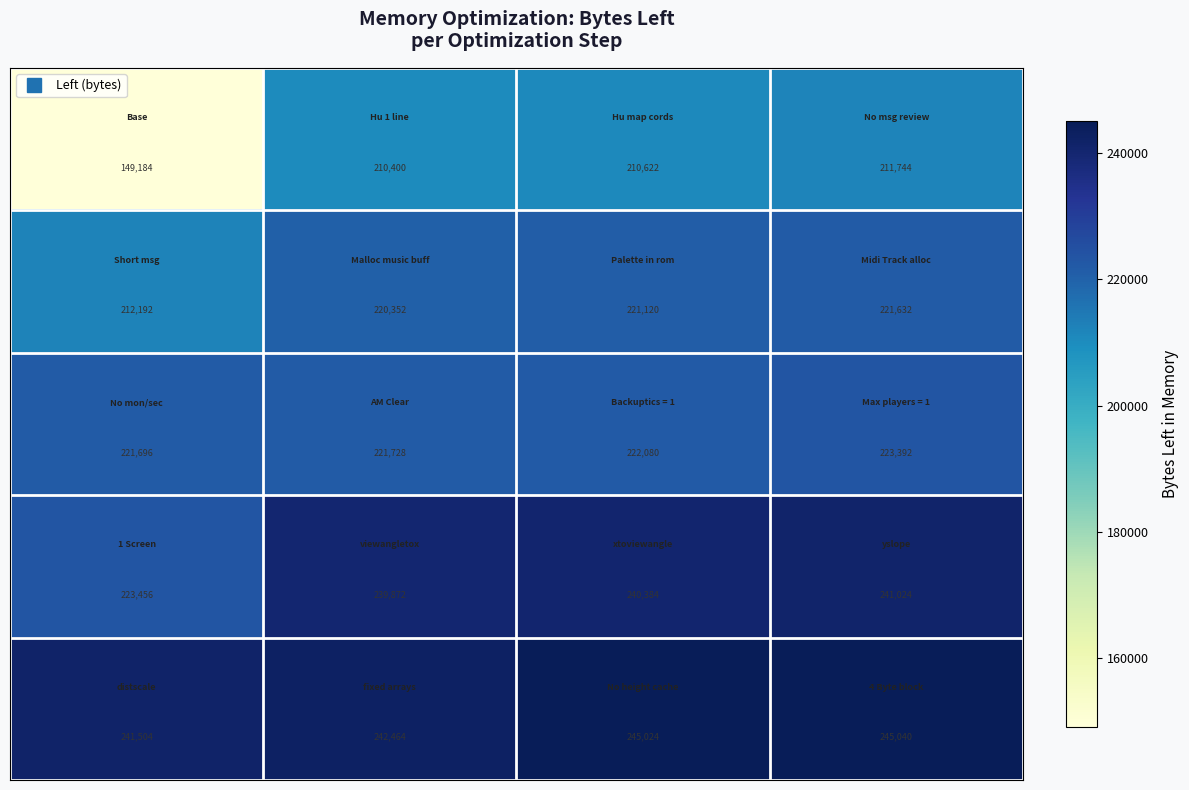

What is the greatest value displayed?

245040